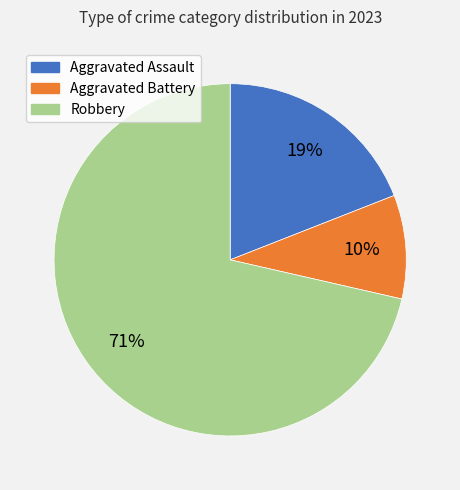

Which has a higher value, Robbery or Aggravated Battery?

Robbery